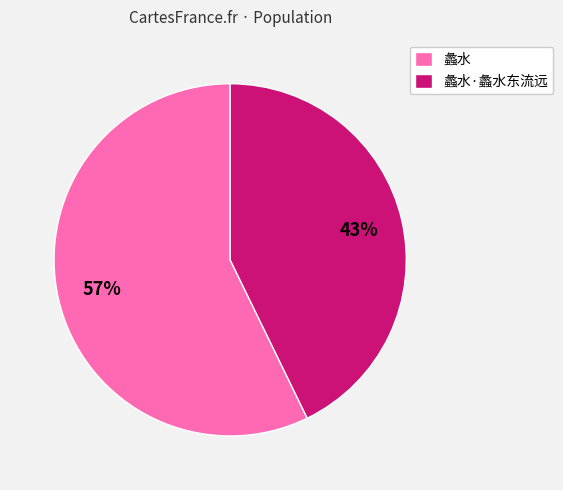

Between 蠡水 and 蠡水·蠡水东流远, which is larger?

蠡水